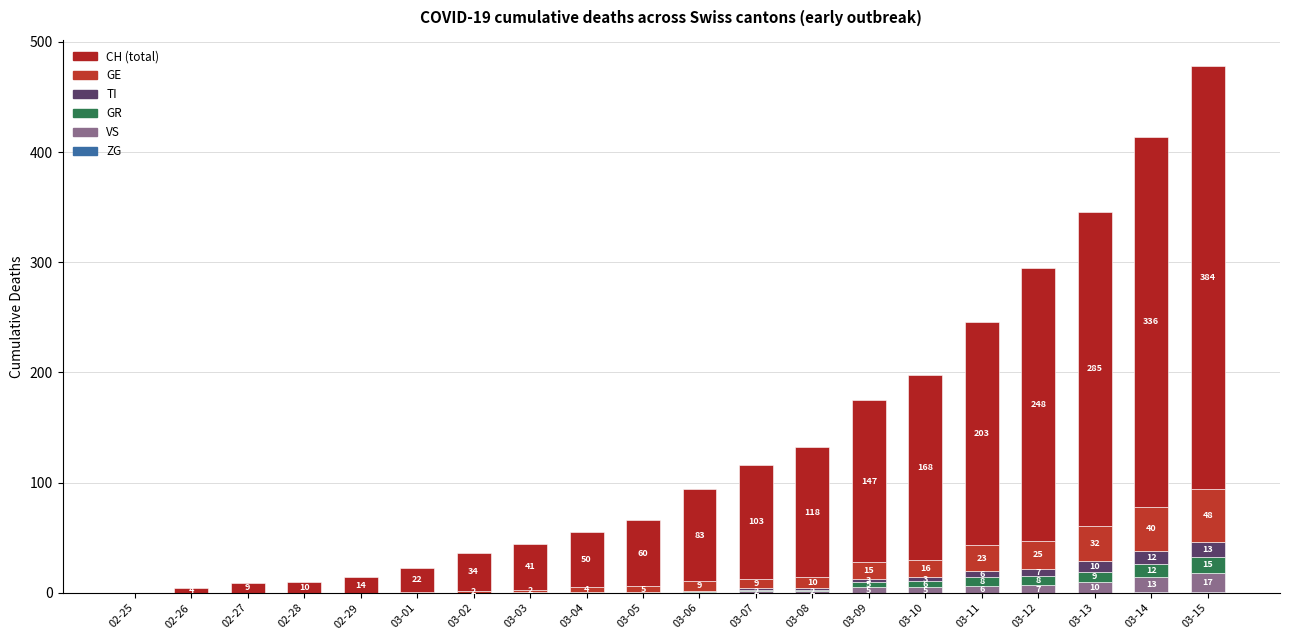

How many series are shown in this chart?

6